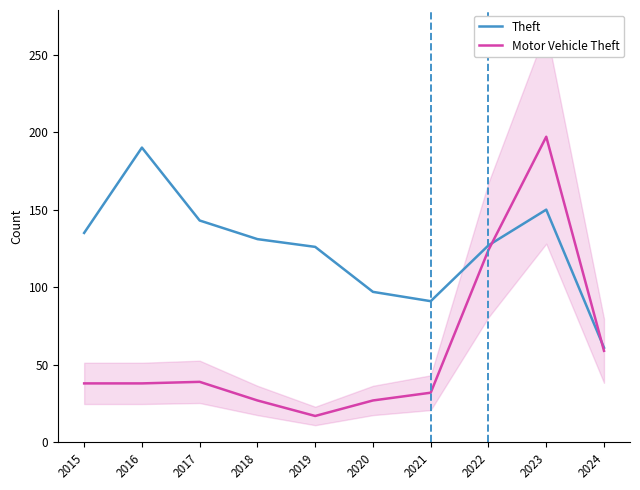

Which label corresponds to the smallest value in the chart?

2019